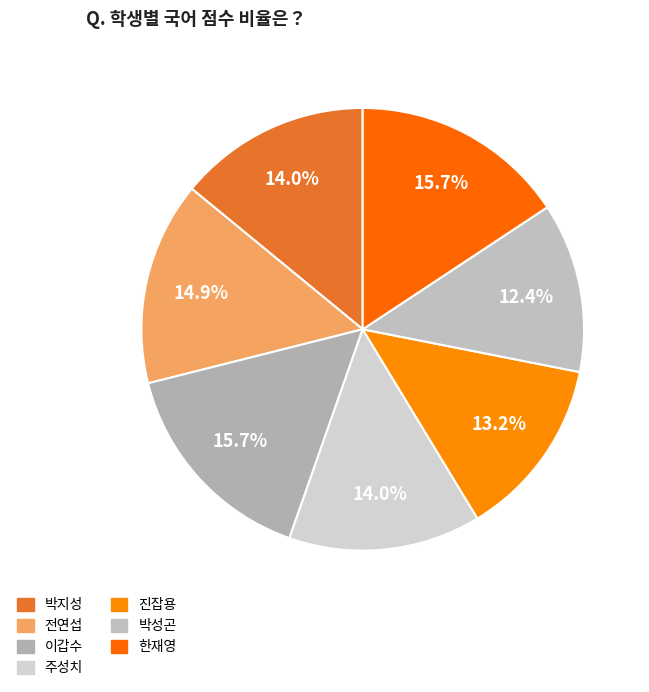

How many segments does this pie chart have?

7